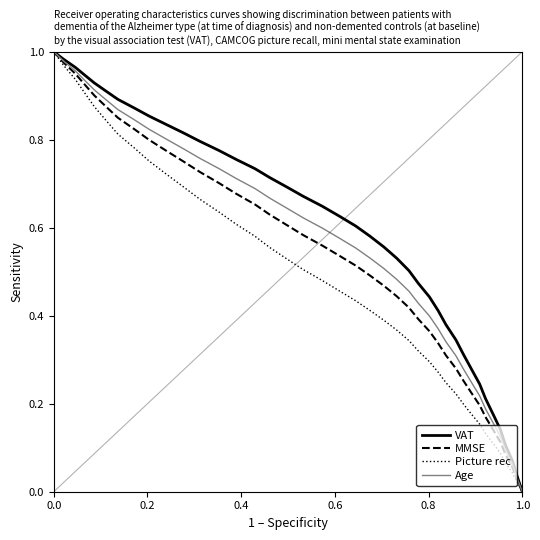

List the series in order of their overall mean, highest first.

VAT, Age, MMSE, Picture rec